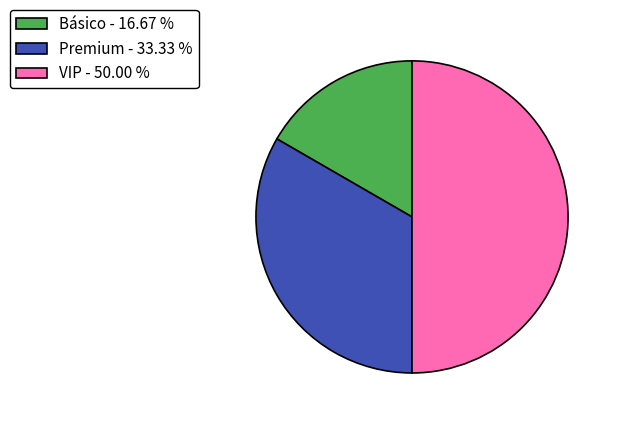

Do VIP - 50.00 % and Básico - 16.67 % together represent more than half of the pie?

Yes